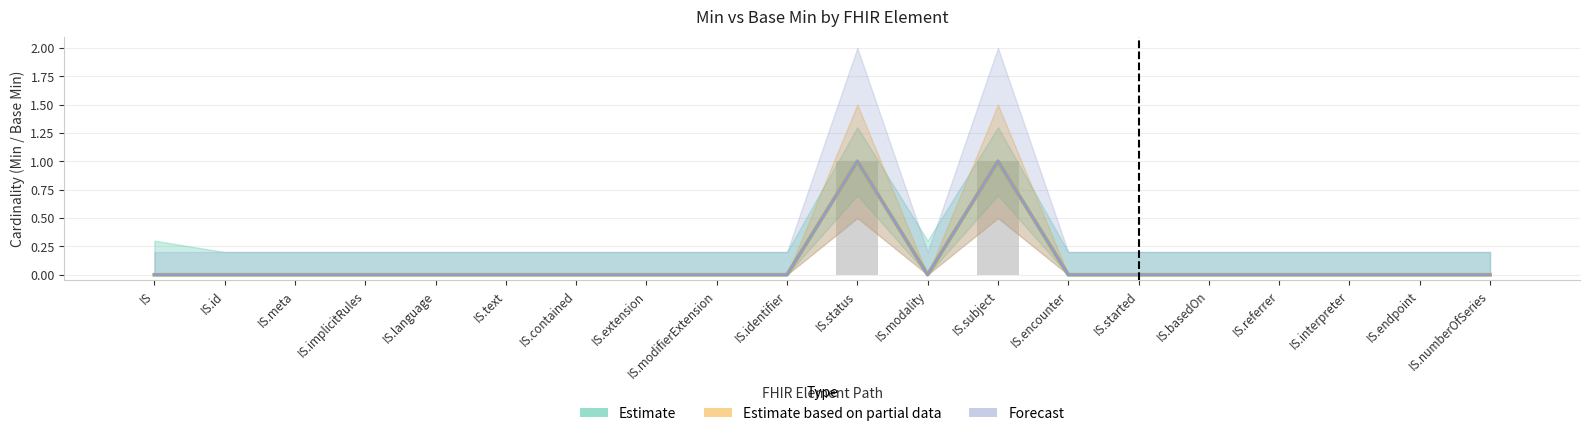

What position from the left is IS.basedOn?

16